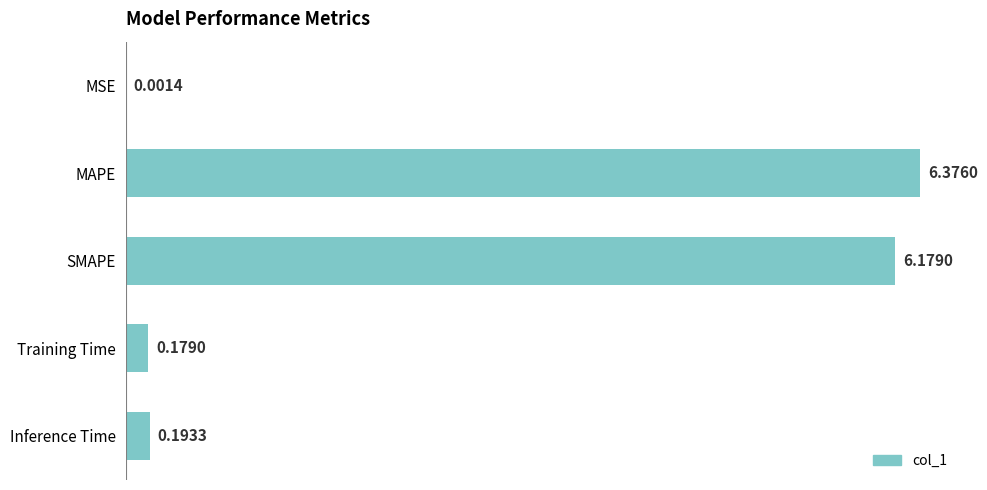

Which has a higher value, Inference Time or MSE?

Inference Time